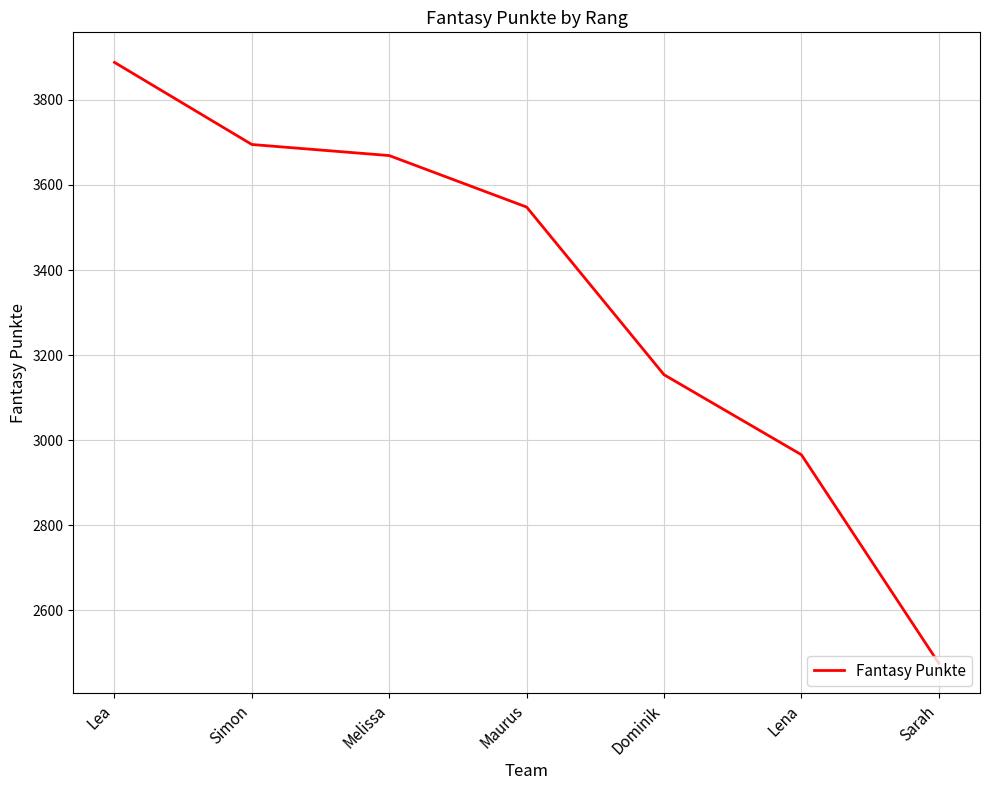

What is the difference between the maximum and minimum values?

1412